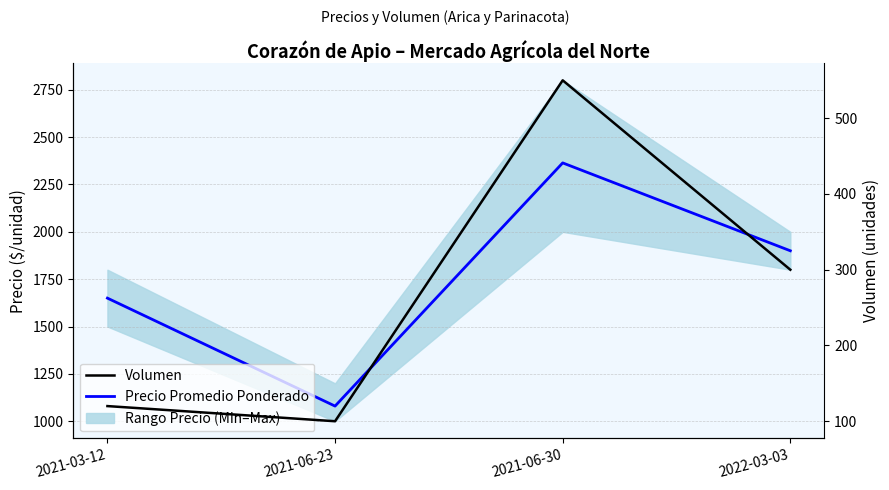

What is the total value across all series at 2021-06-23?

1180